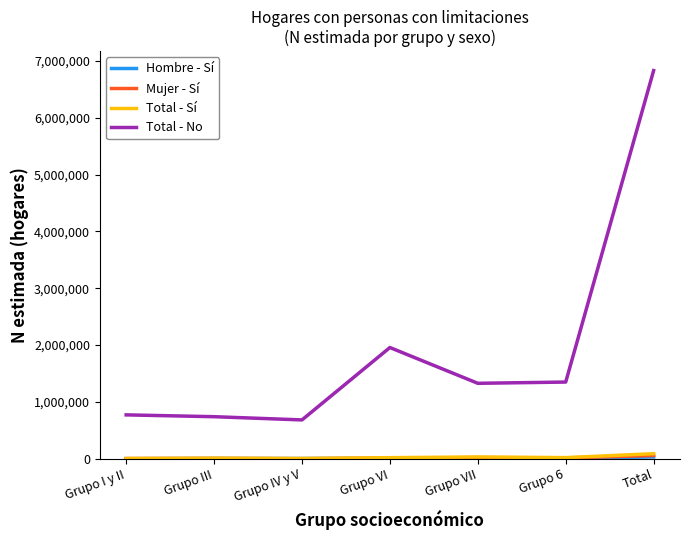

The Total - Sí series shows 4823 at Grupo IV y V. True or false?

True